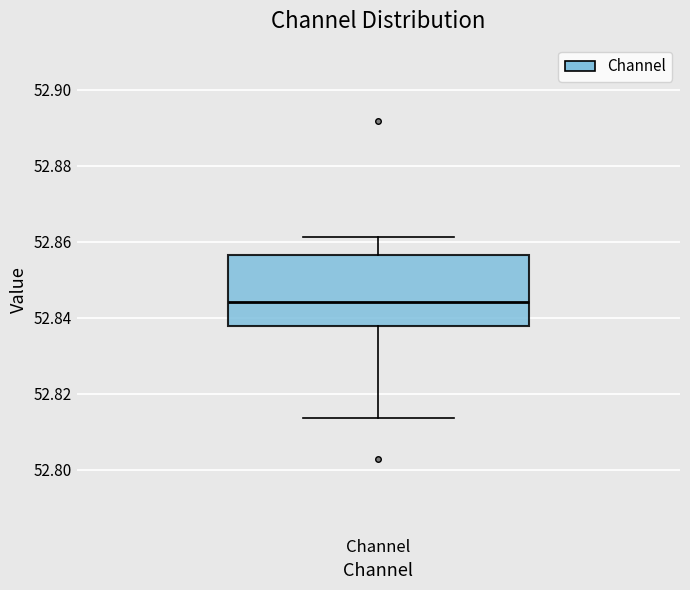

Where is the lower edge of the box for Channel on the y-axis? The values are not printed on the chart, so give them approximately, as read against the axis.

52.838